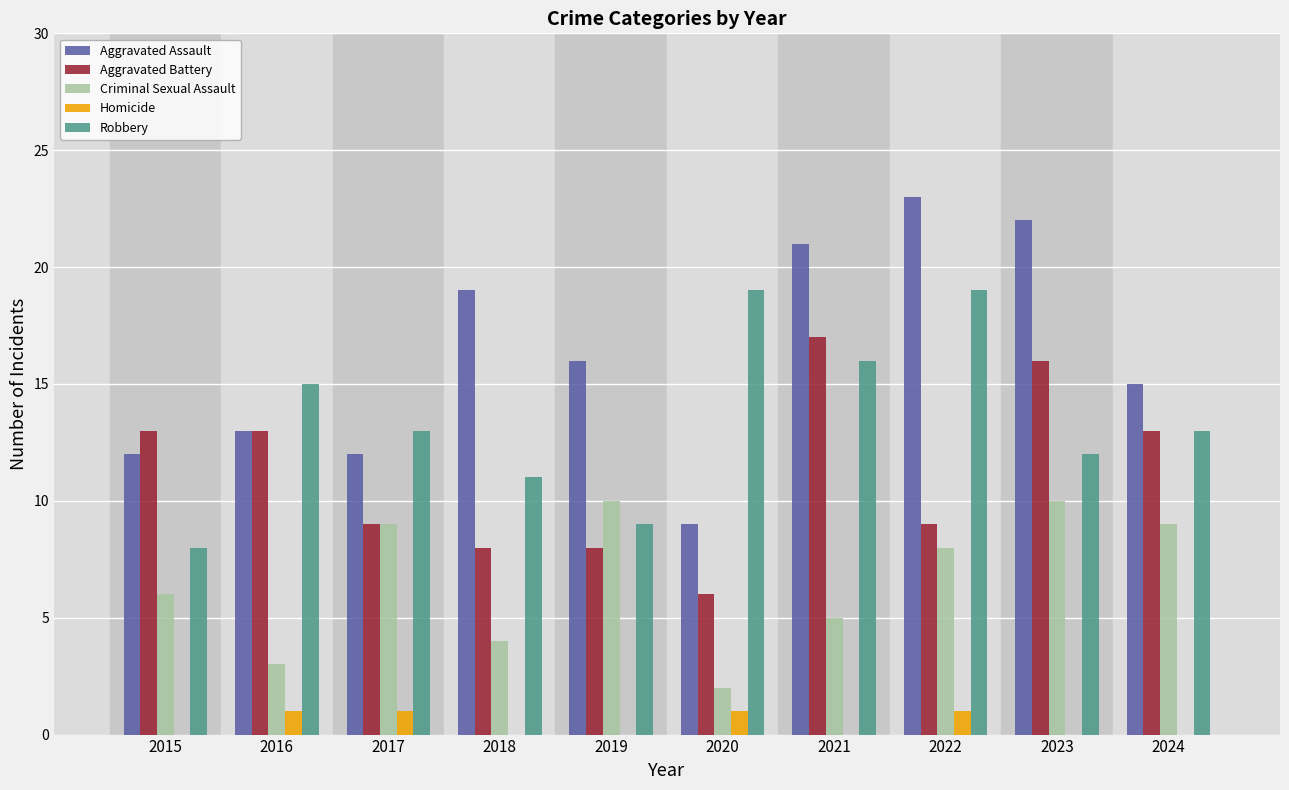

What is the spread (max minus min) of values at 2018?

19